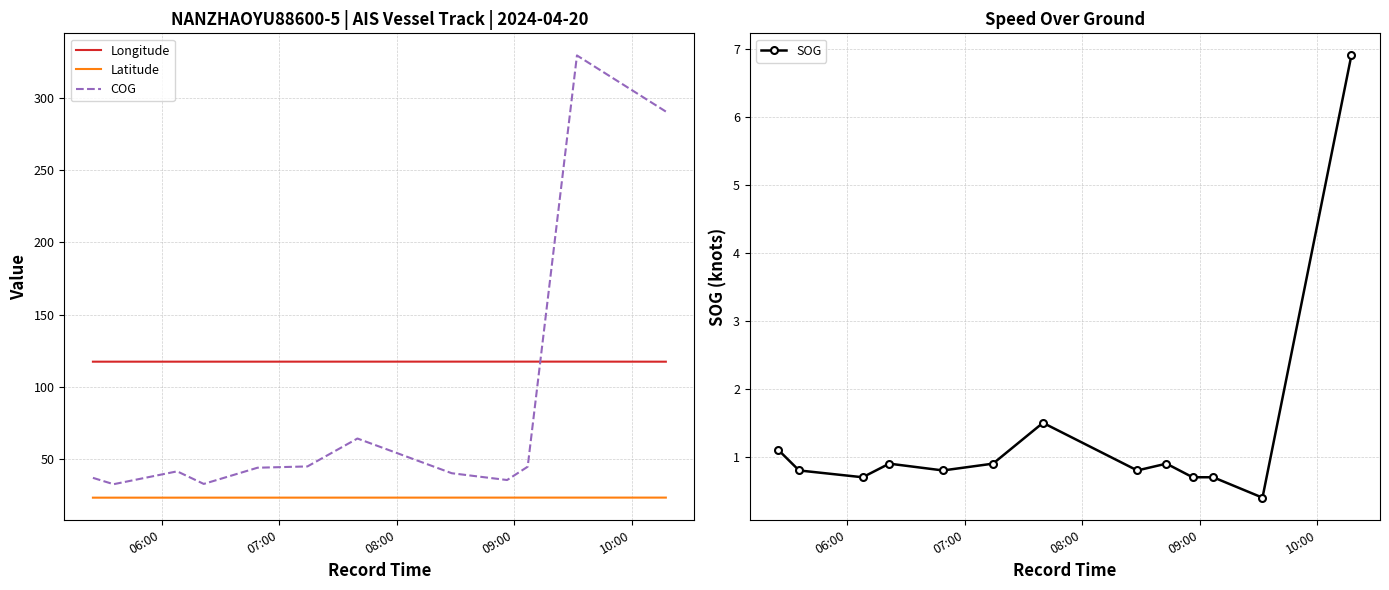

Is this an area chart (filled region under the line)?

No